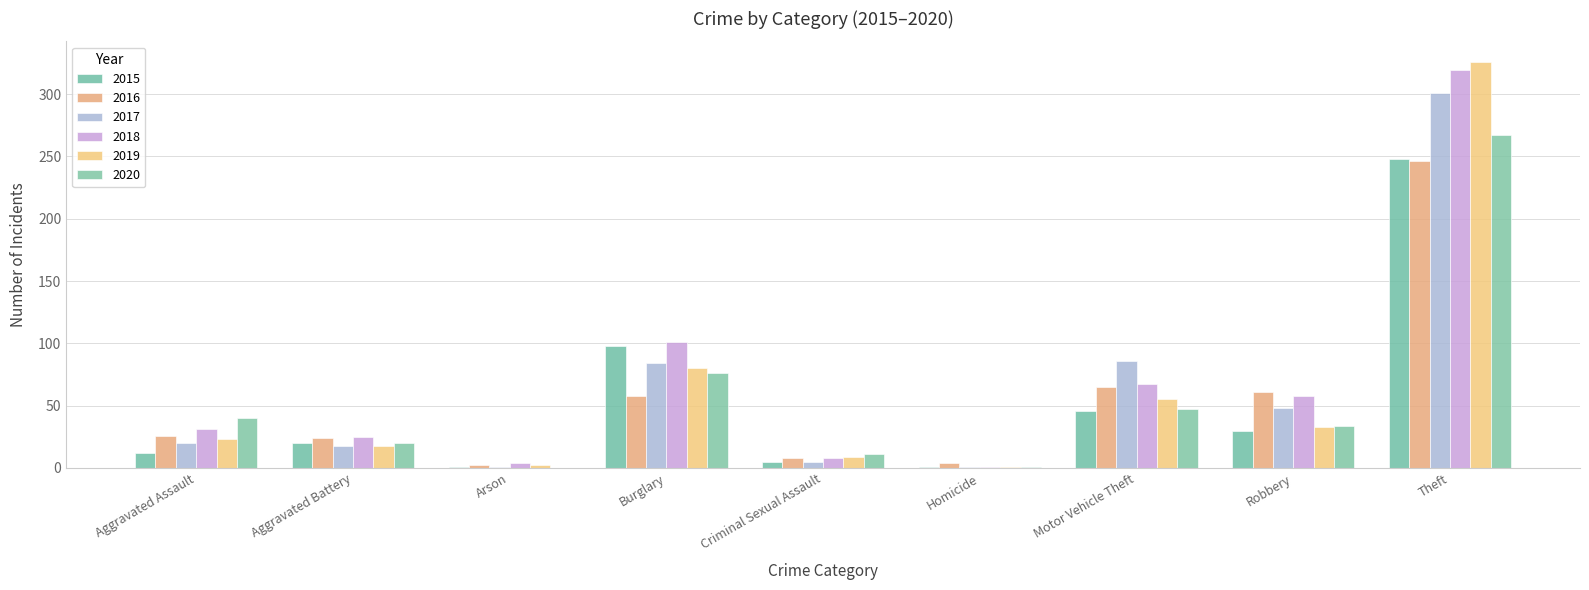

What is the difference between the 2018 values at Burglary and Arson?

97